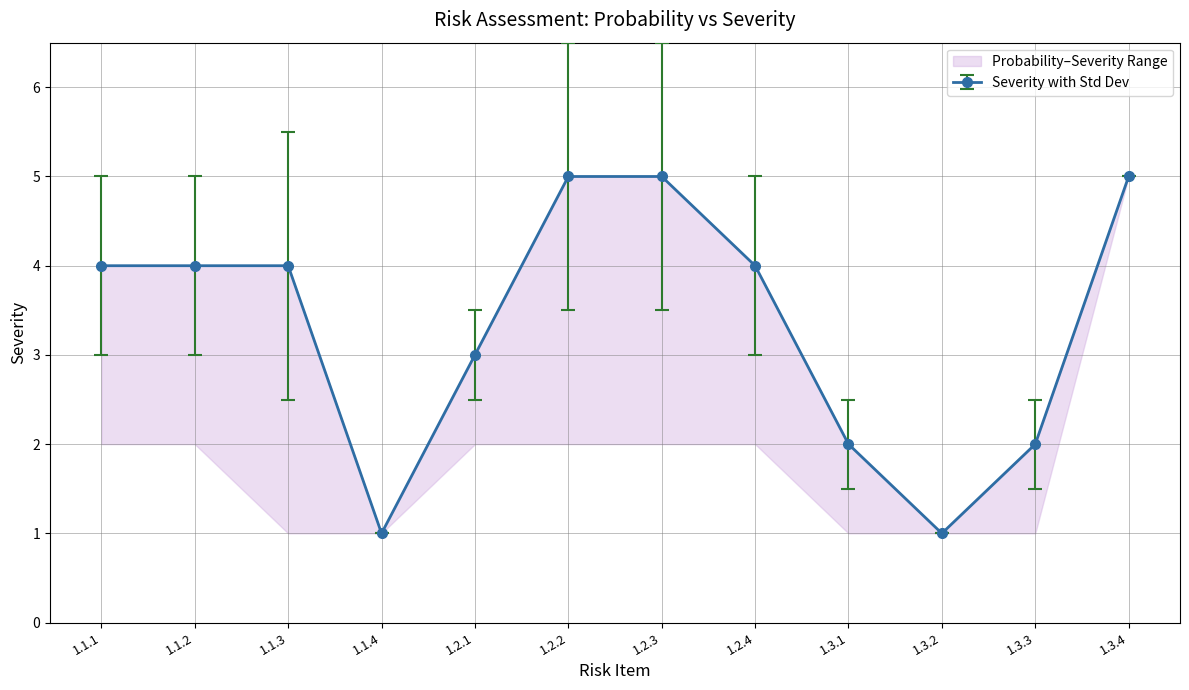

The chart shows a value of 6 at 1.1.1. True or false?

False